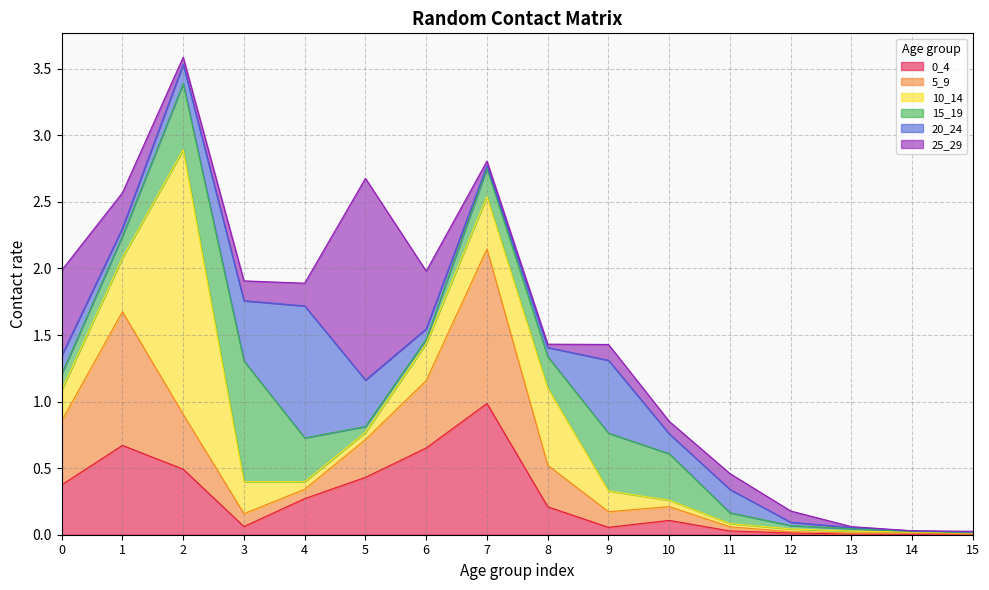

How many series are shown in this chart?

6